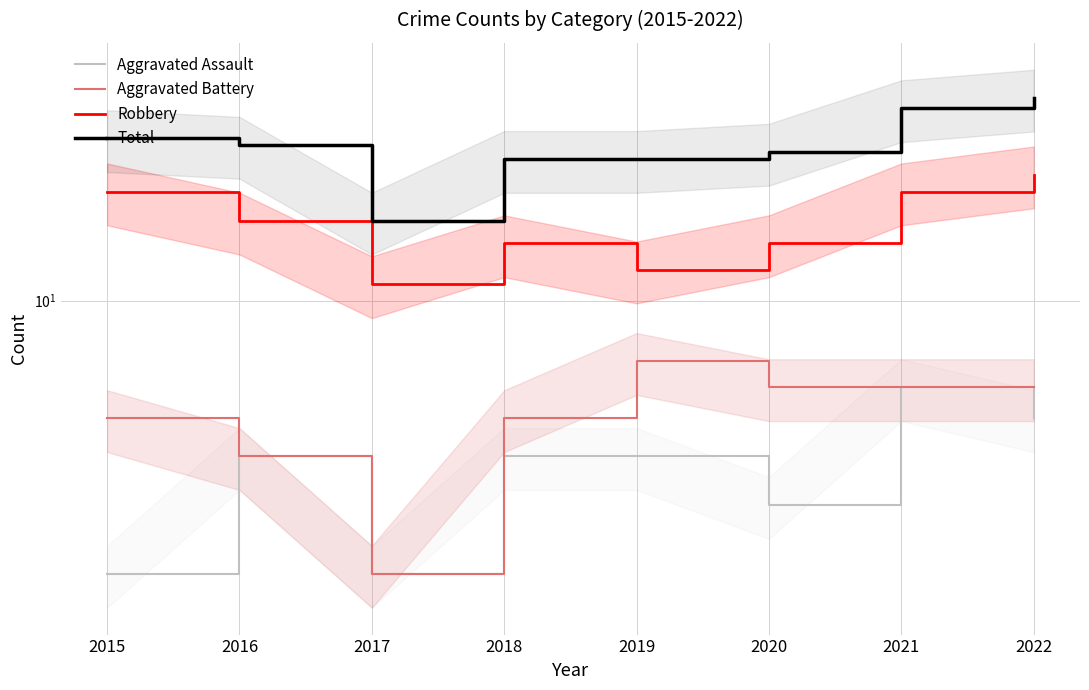

List the series in order of their peak value, highest first.

Total, Robbery, Aggravated Battery, Aggravated Assault